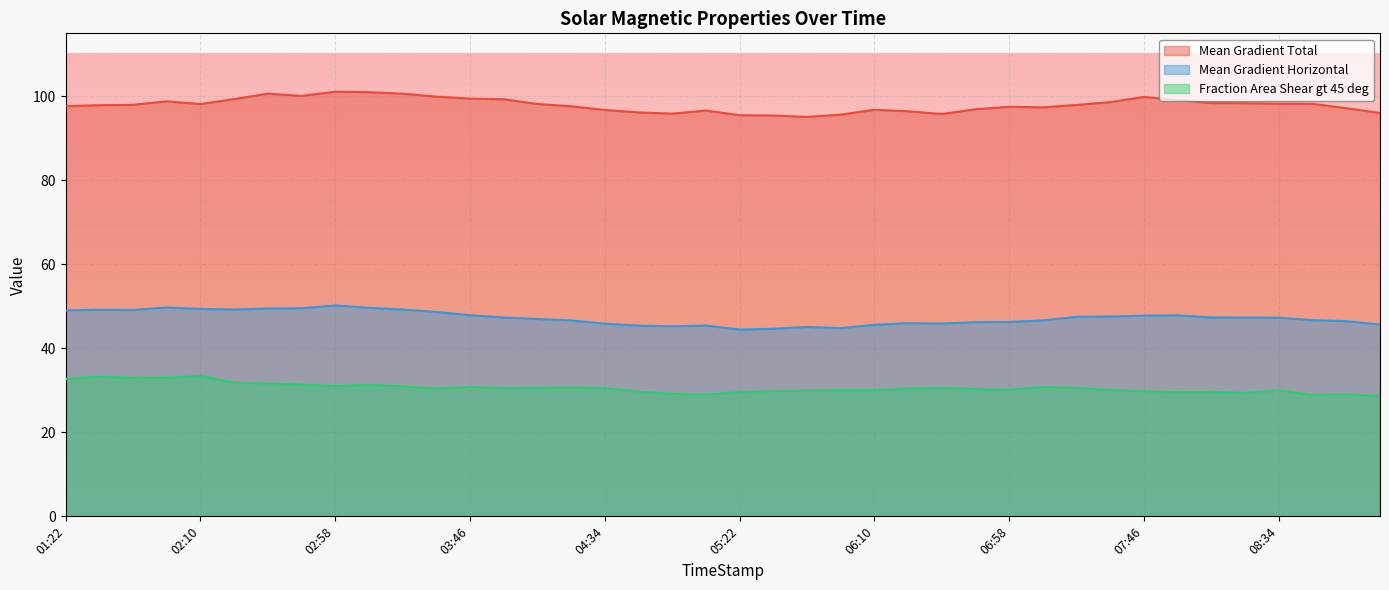

What is the difference between the second highest and second lowest values in the Fraction Area Shear gt 45 deg series?

4.3